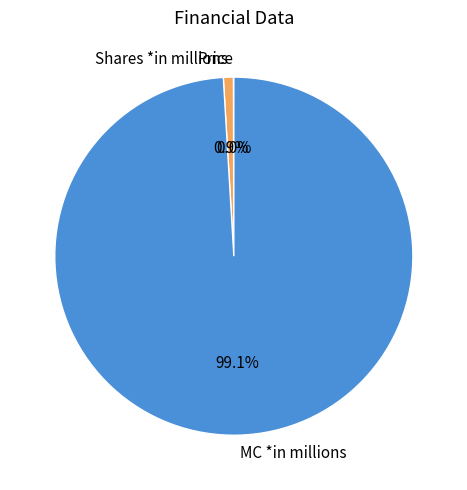

Which slice is the largest?

MC *in millions